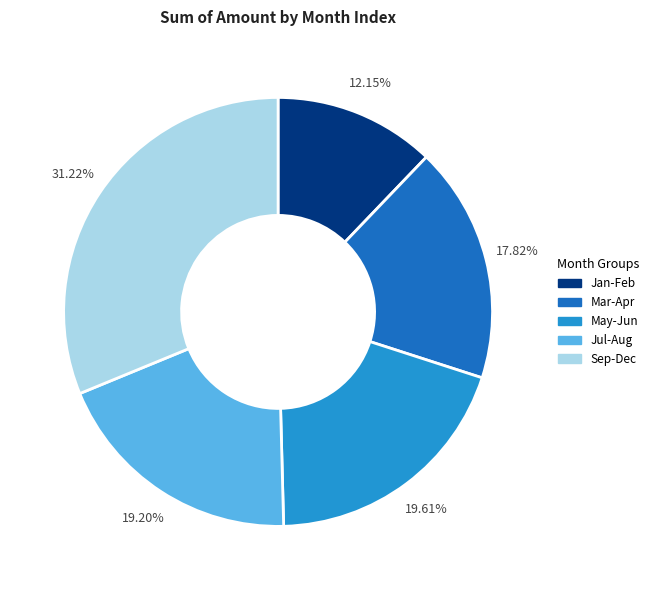

Which slice is the smallest?

Jan-Feb